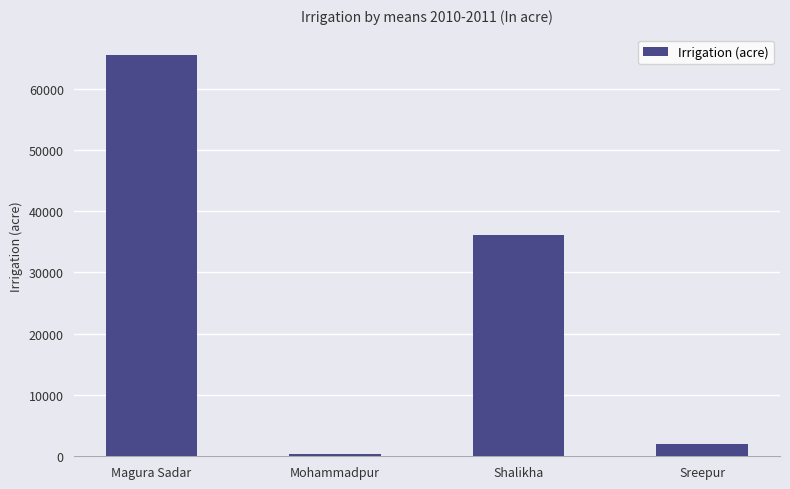

At which label does the data first exceed 36060?

Magura Sadar